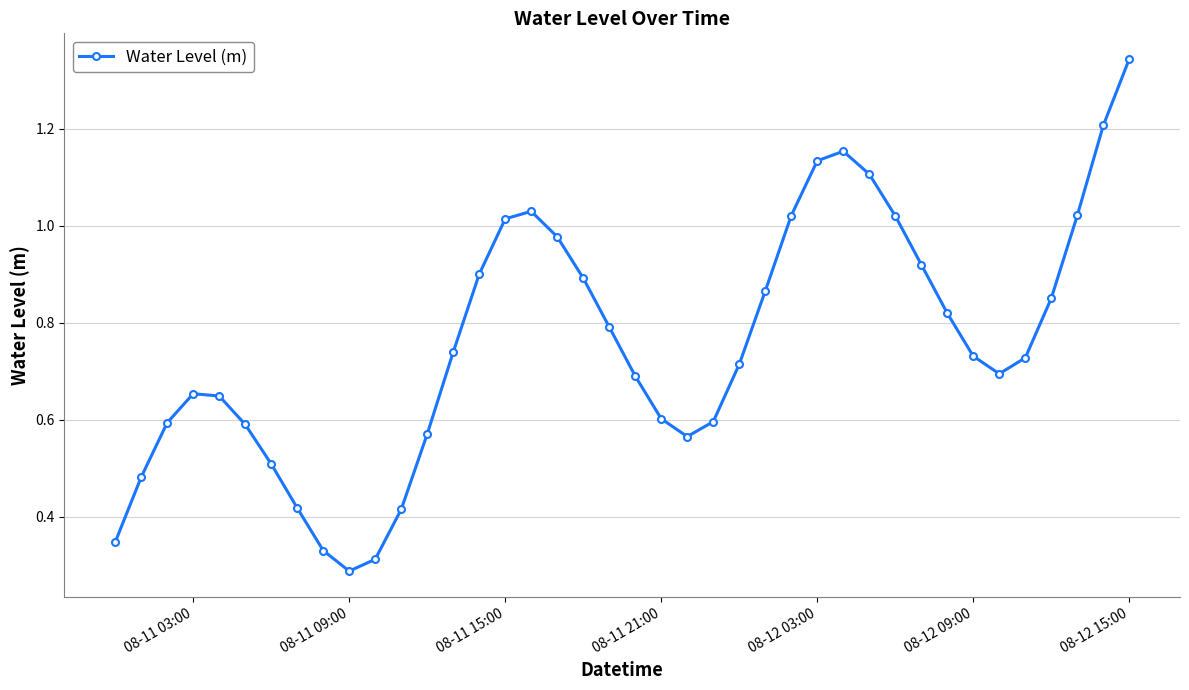

How many interior local valleys (lower than both neighbors) does the data have?

3